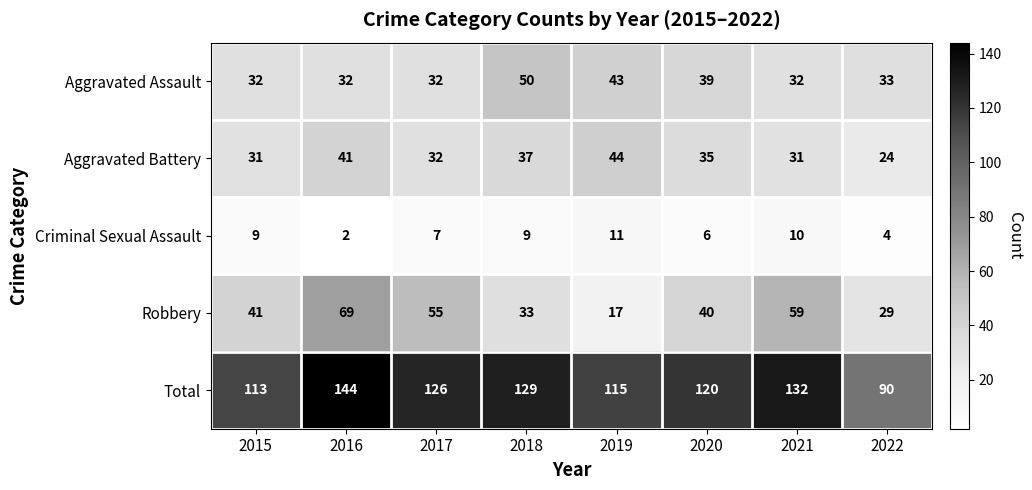

What is the difference between the highest and lowest values at 2019?

104